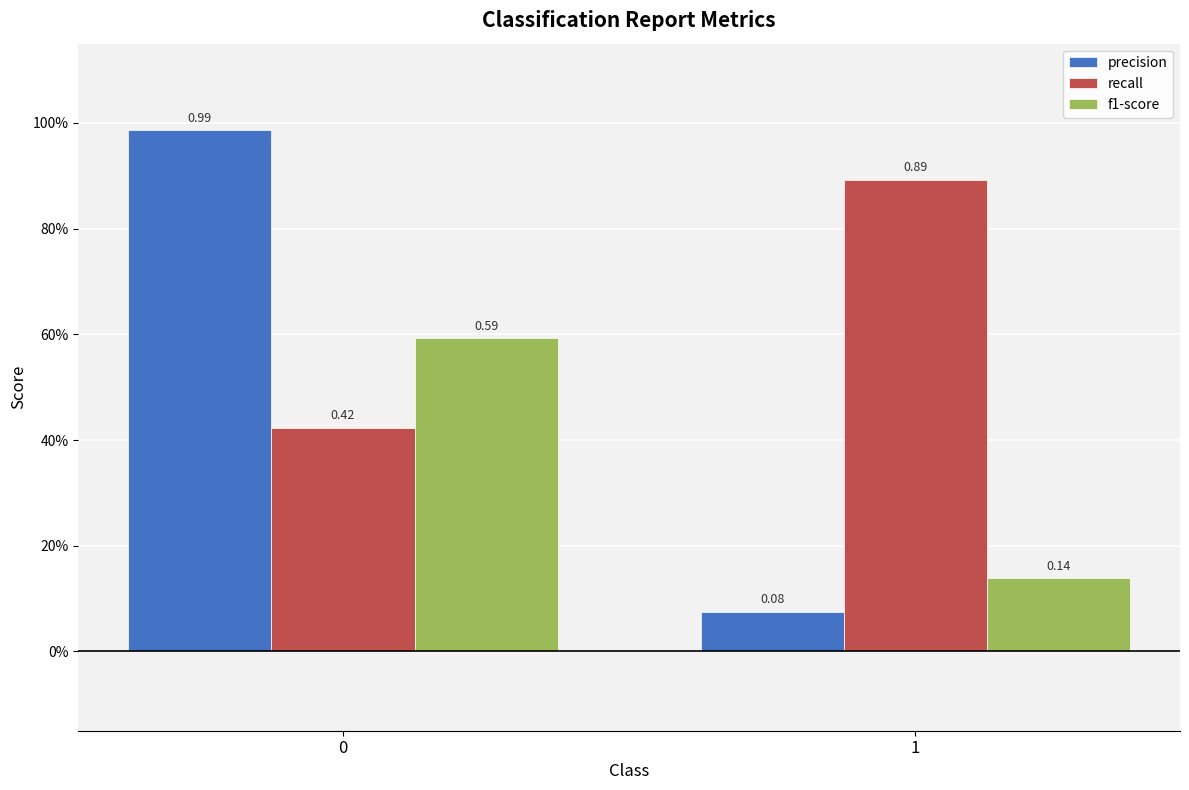

Rank the series by their average value, from lowest to highest.

f1-score, precision, recall